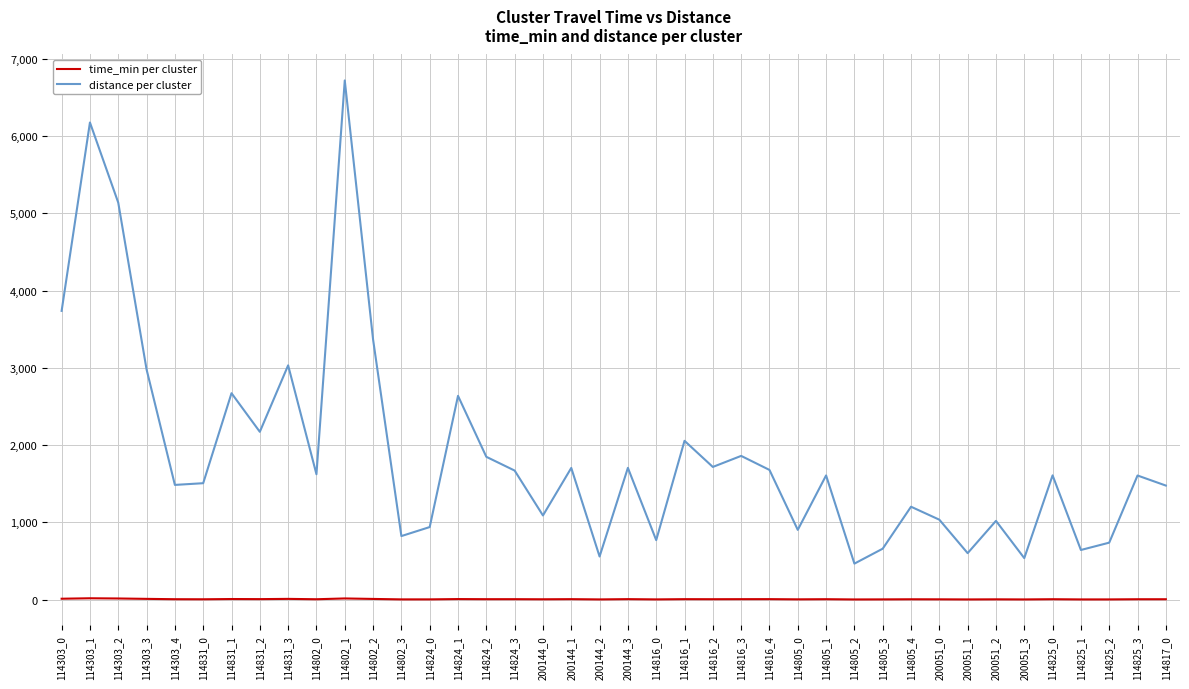

What position from the left is 114816_2?

24